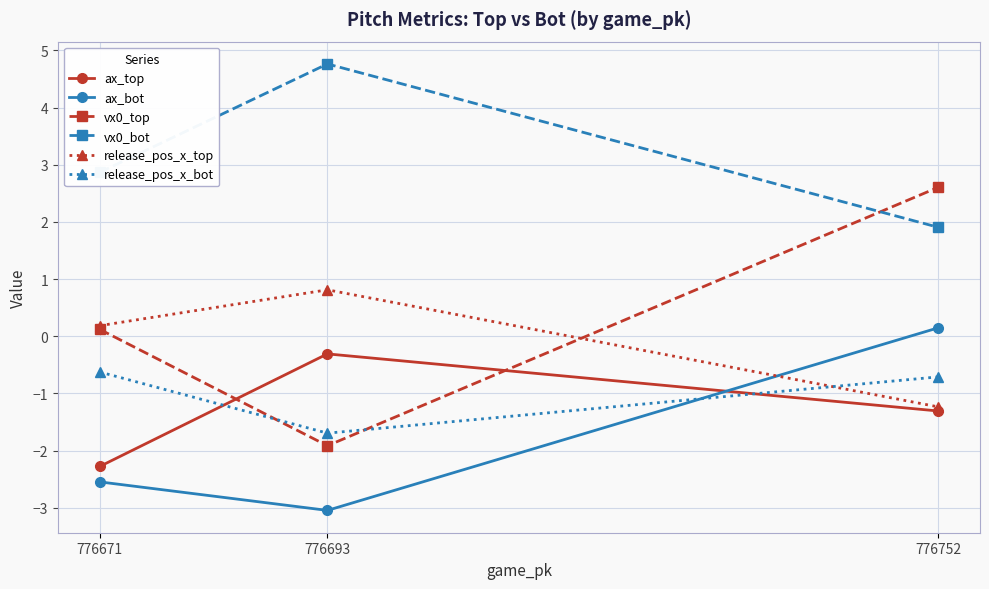

Is it true that release_pos_x_bot equals -0.7 at 776752?

True